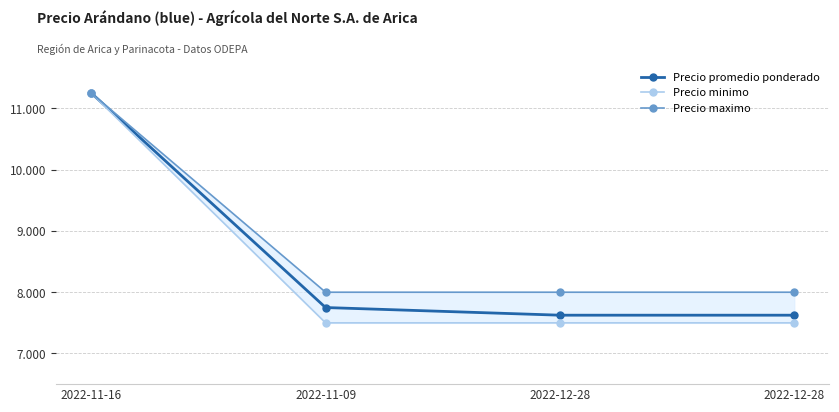

What is the label of the 2nd point from the right?

2022-12-28